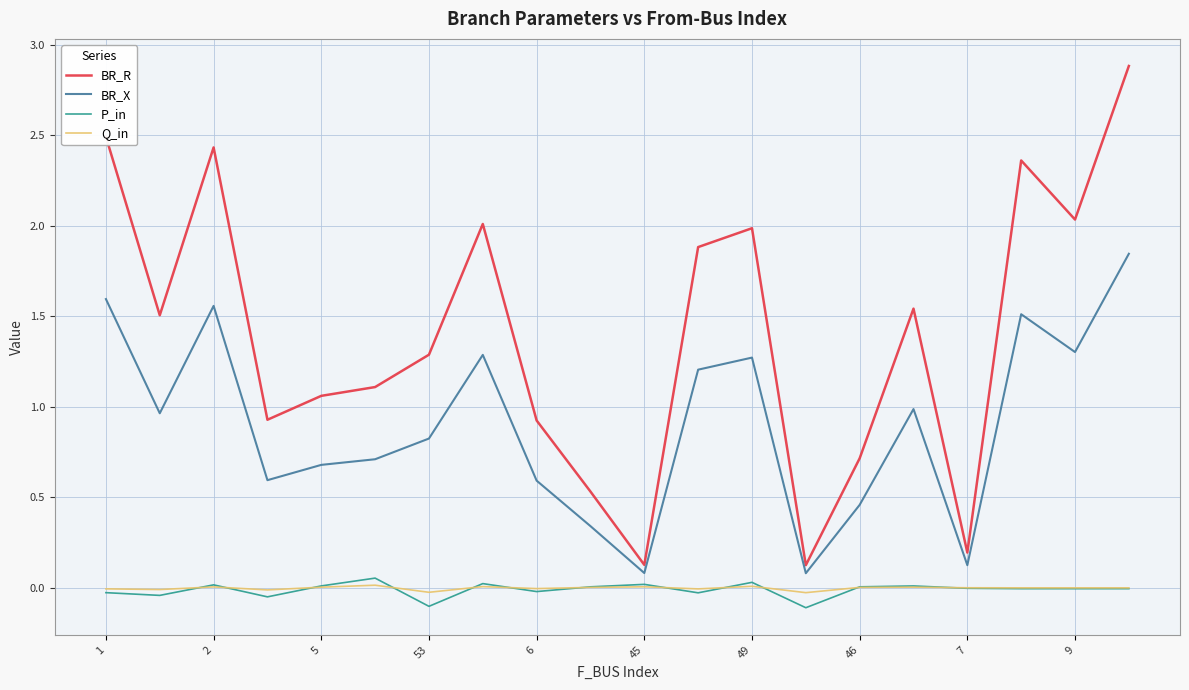

What is the greatest value displayed?

2.9